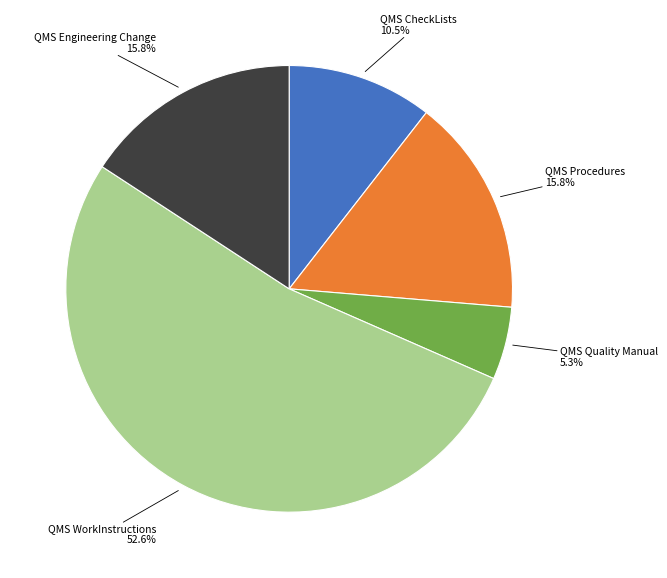

Does any single category account for the majority?

Yes